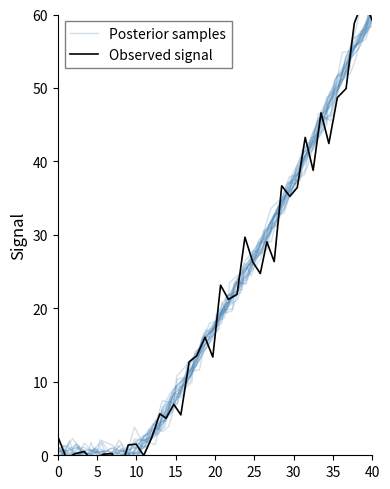

True or false: Posterior samples has more than 1 interior local peaks.

True